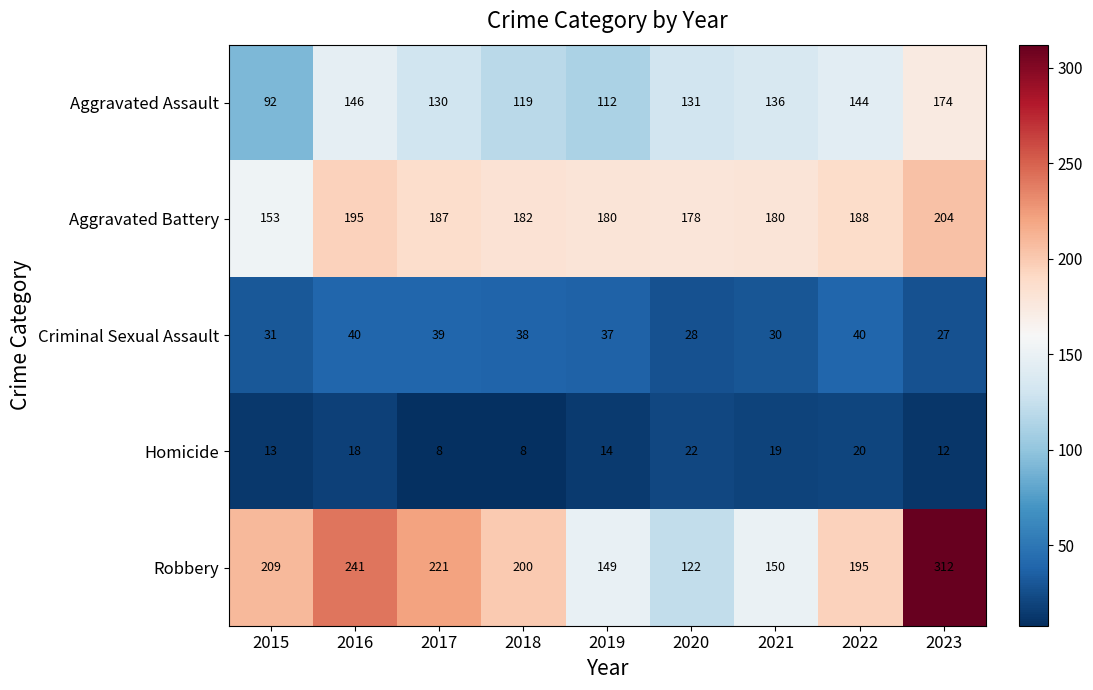

What is the greatest value displayed?

312